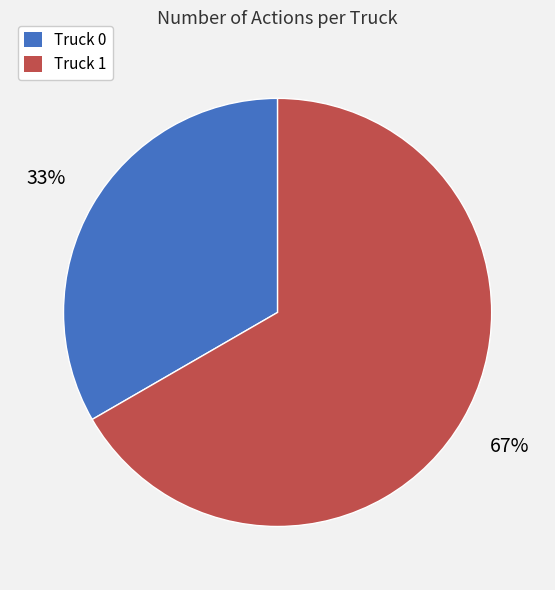

Which slice is the largest?

Truck 1